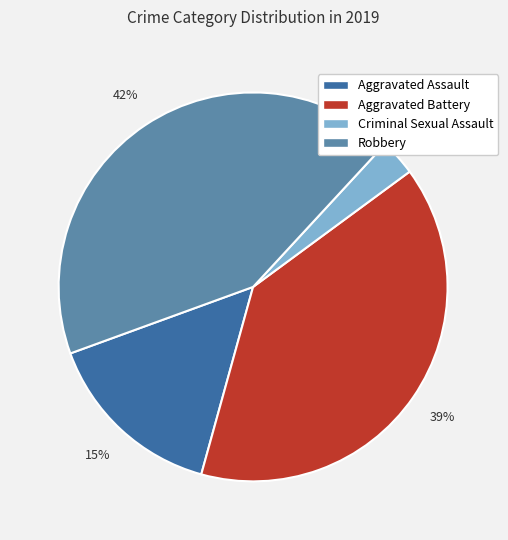

True or false: Aggravated Battery accounts for 39% of the total.

True